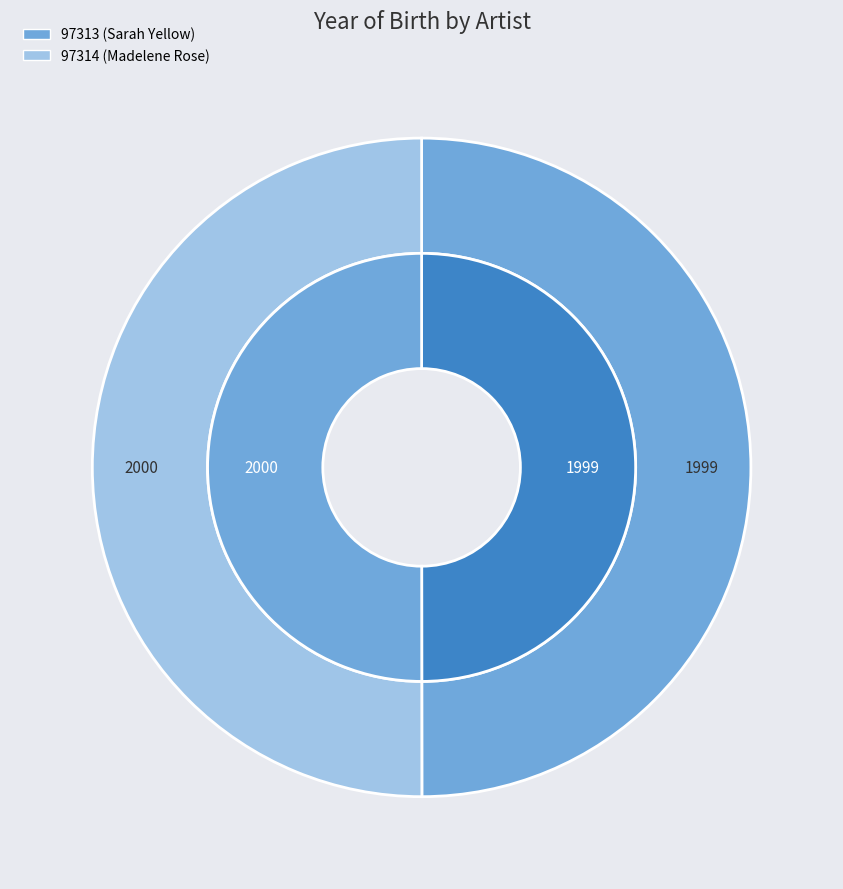

To the nearest percent, what is the average slice percentage?

50%